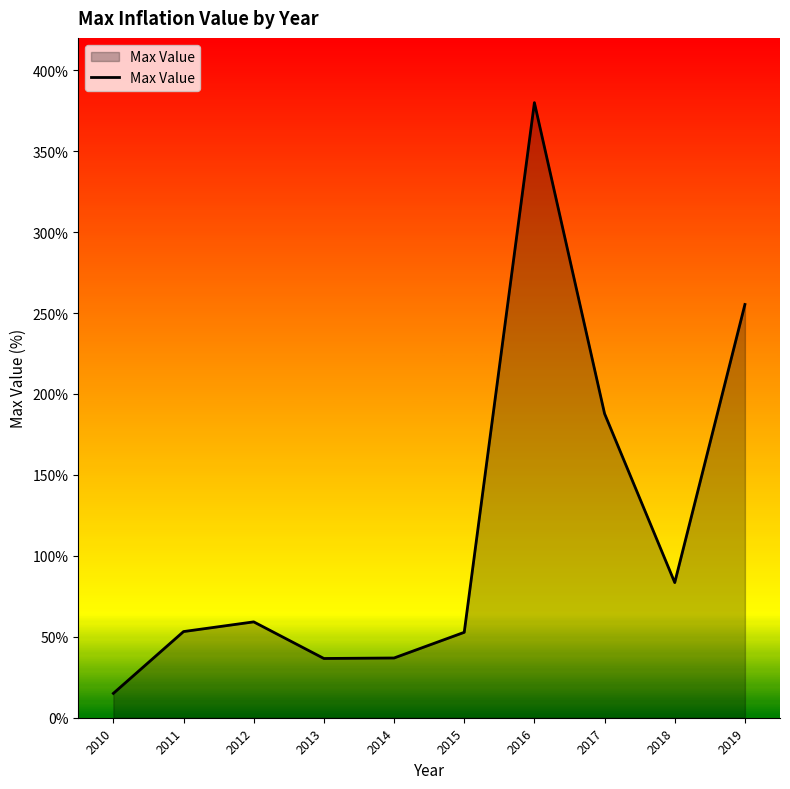

The chart shows a value of 53.6 at 2013. True or false?

False